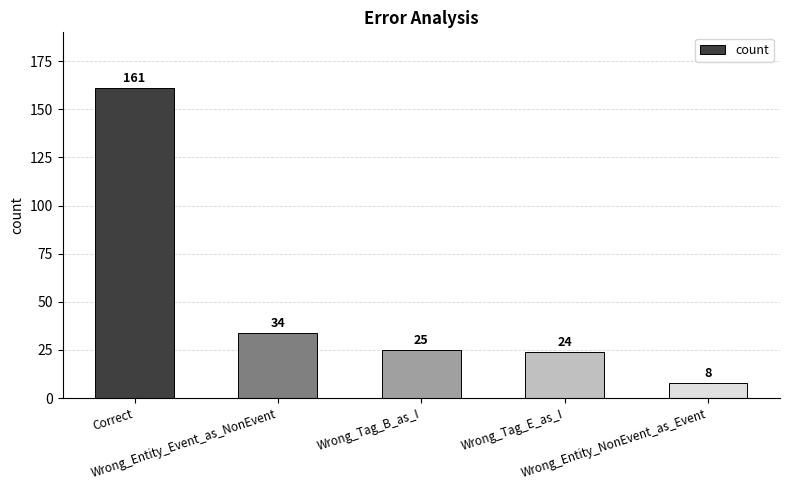

Count the number of categories in the chart.

5